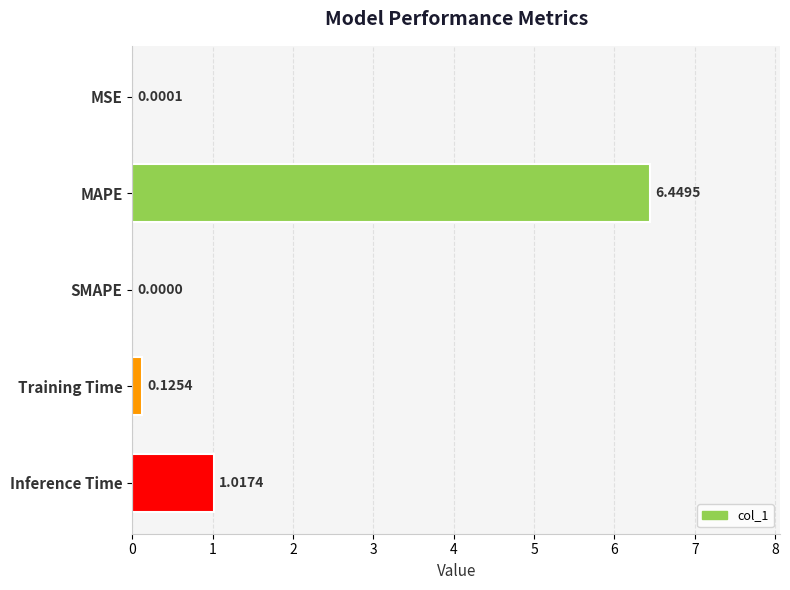

Which label corresponds to the largest value in the chart?

MAPE